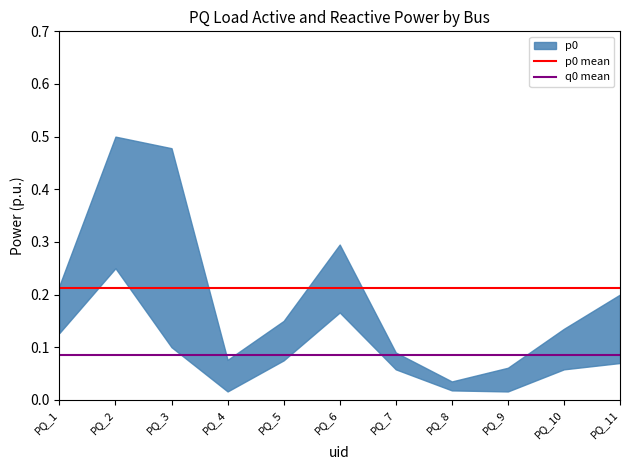

List the series in order of their overall mean, lowest first.

q0 mean, p0 mean